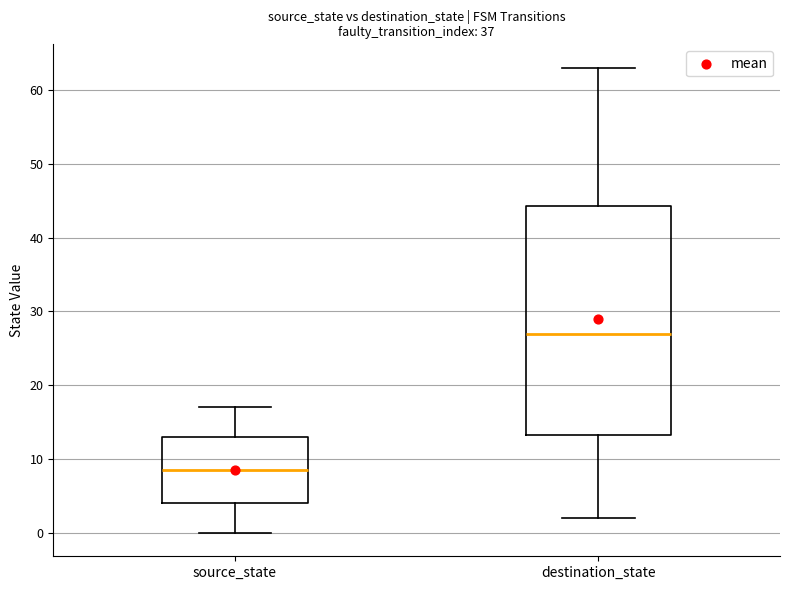

Reading left to right, read every box against the y-axis: the position of its median line, the range the box covers, and the ends of its whiskers. The values are not printed on the chart, so give them approximately, as read against the axis.

source_state: median 9, box 4 to 13, whiskers 0 to 17
destination_state: median 27, box 13 to 44, whiskers 2 to 63